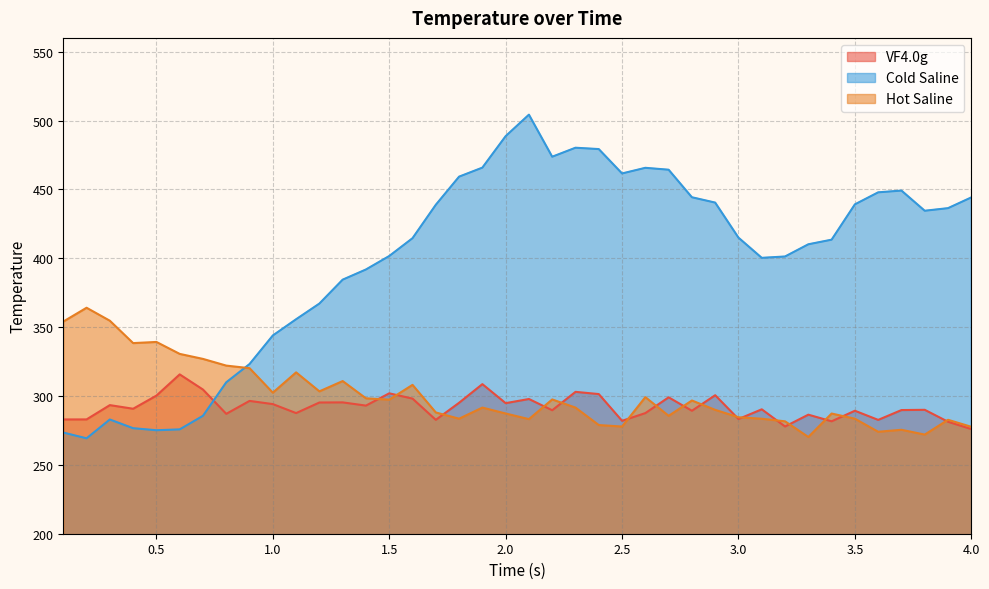

Count the number of categories in the chart.

40